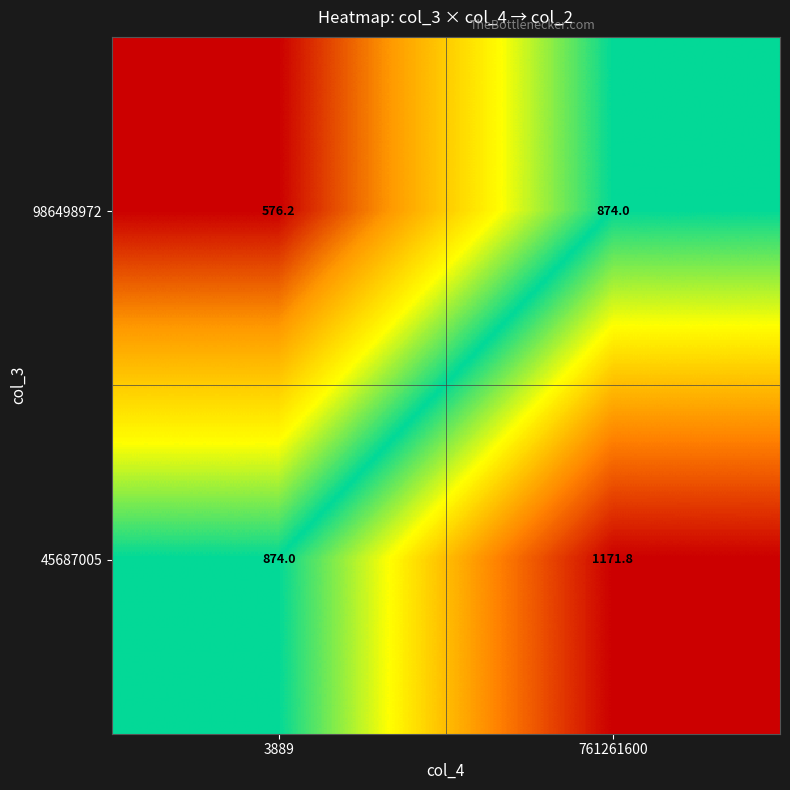

Reading left to right, transcribe all the data shown in this chart.

986498972: 3889=576.2	761261600=874.0
45687005: 3889=874.0	761261600=1171.8